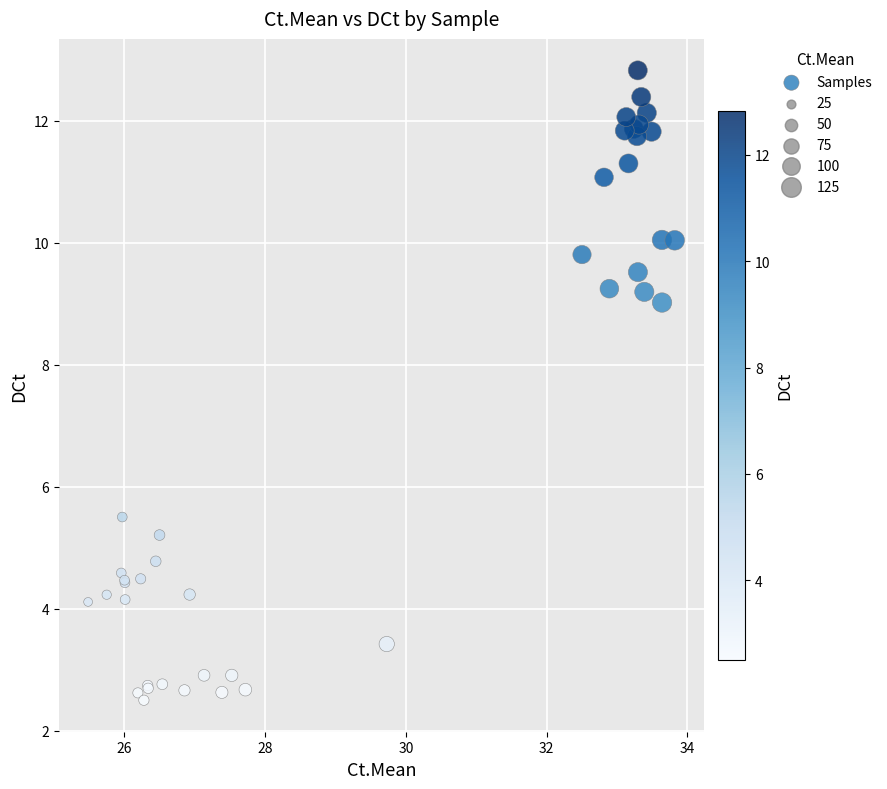

What Y value in the scatter plot is closest to 7?

5.5